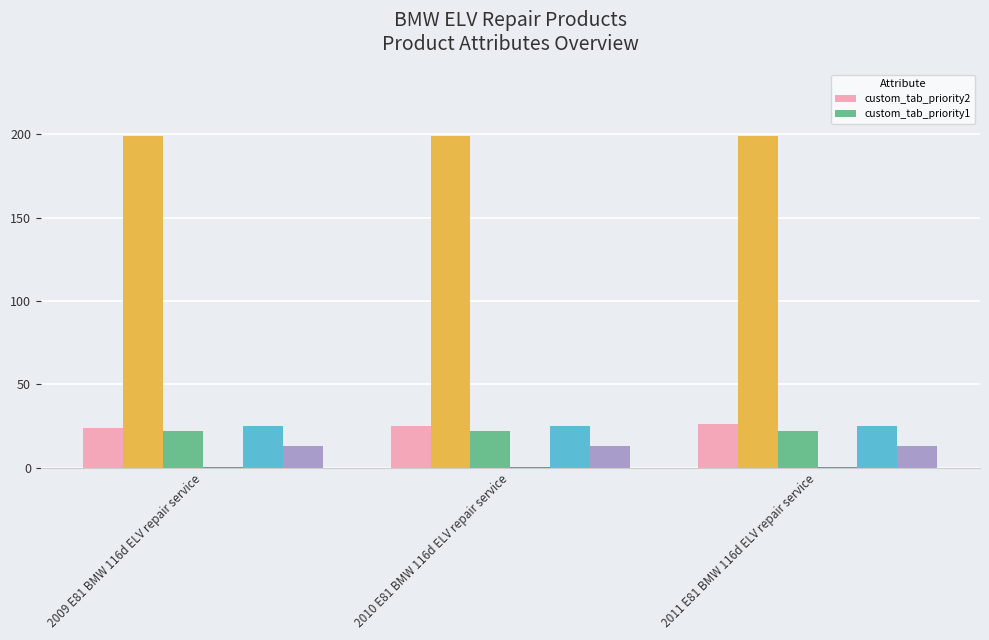

What is the sum of the custom_tab_priority1 values at 2011 E81 BMW 116d ELV repair service and 2010 E81 BMW 116d ELV repair service?

44